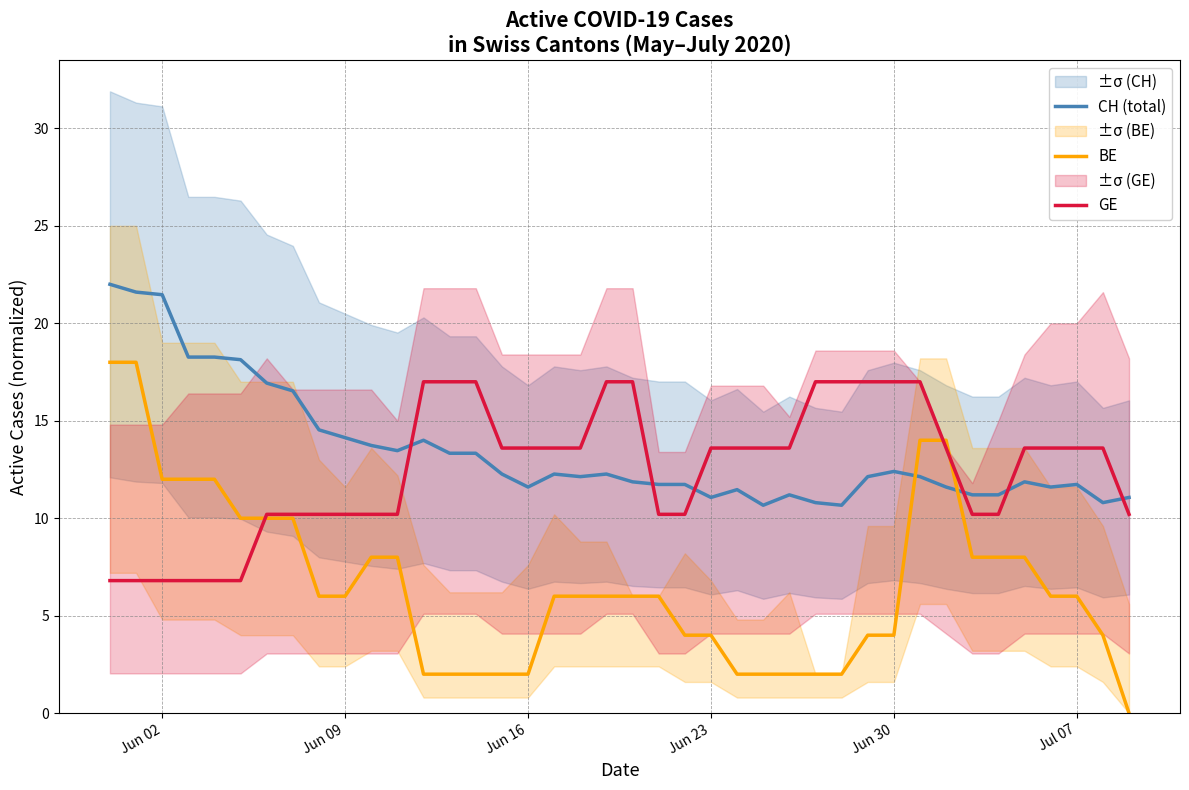

After their last crossing, which series has the higher values: GE or CH (total)?

CH (total)